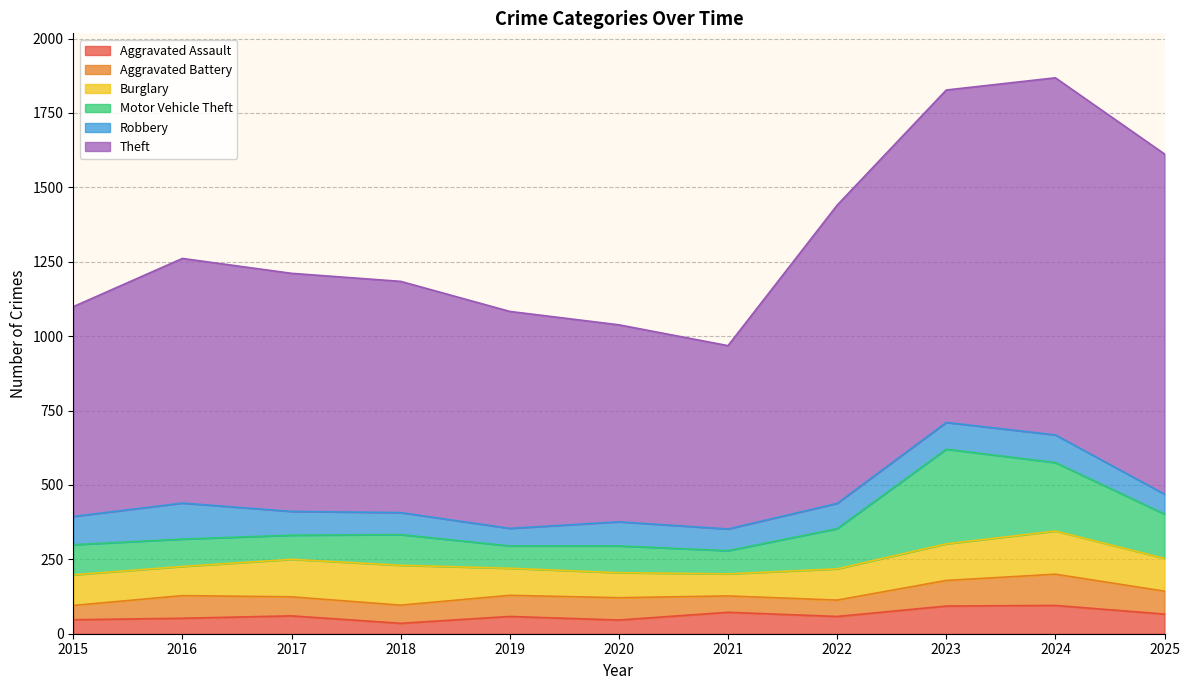

What is the minimum value shown in the chart?

35